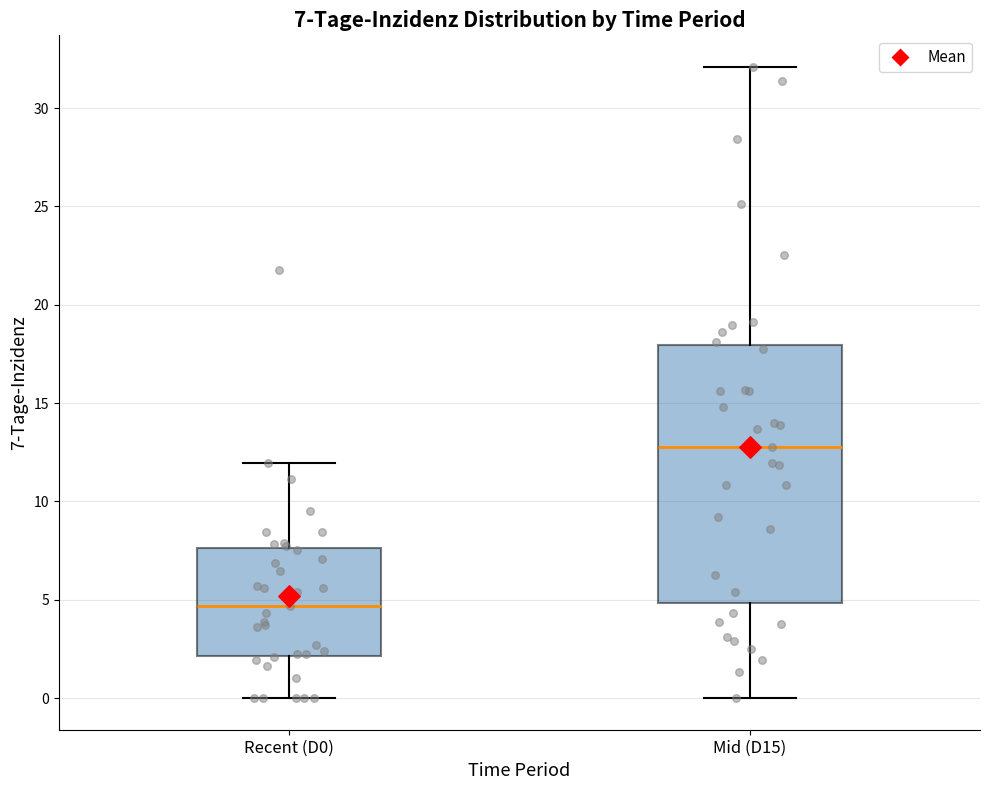

Comparing the boxes themselves (not the whiskers), which one is the tallest?

Mid (D15)